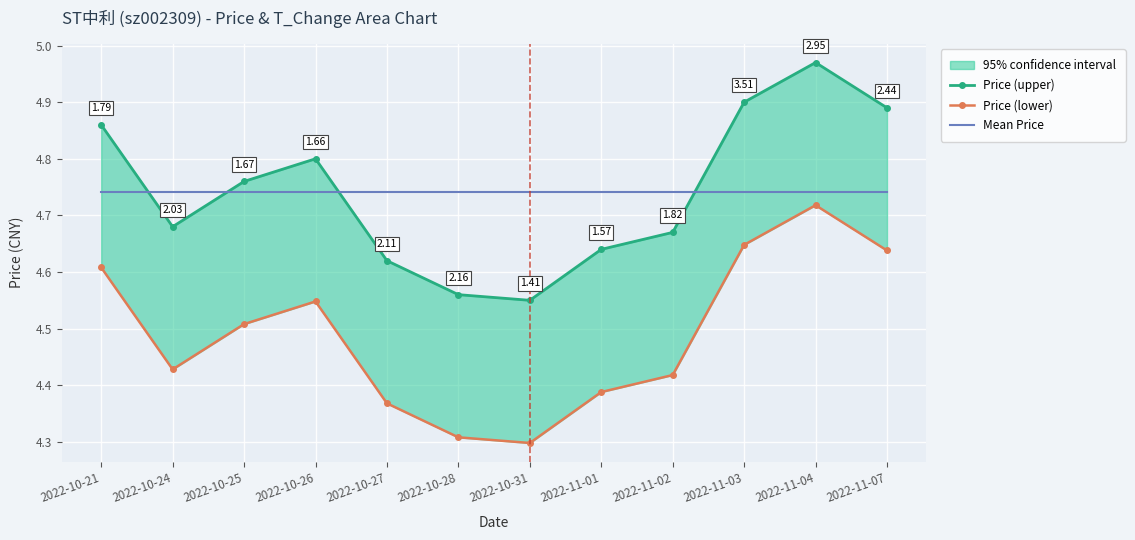

Which series changed the most between 2022-10-31 and 2022-11-02?

Price (upper)